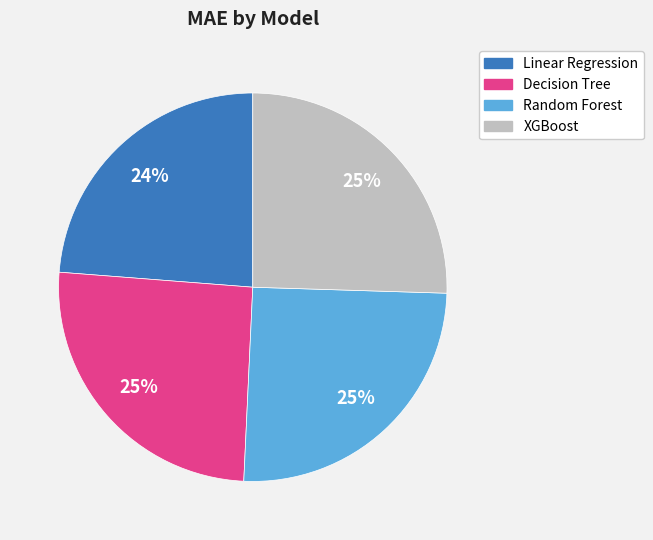

Is it true that Decision Tree is 25% of the pie?

True